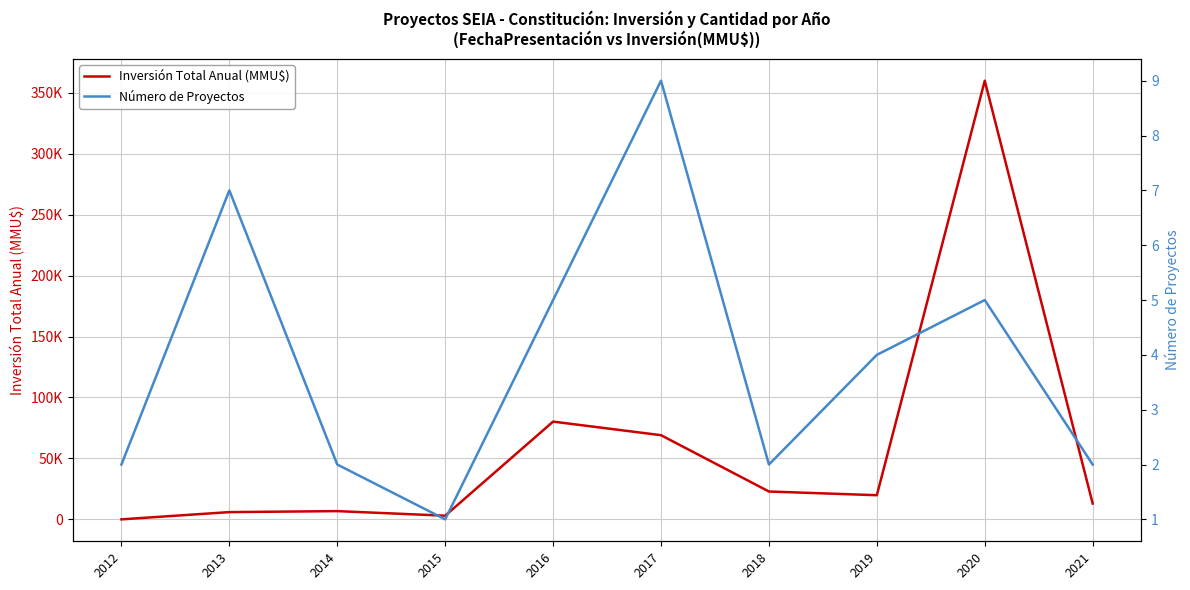

Reading right to left, extract all data points from this chart.

Inversión Total Anual (MMU$): 12992	359920	19811	22850	69062	80206	3000	6760	5950	0
Número de Proyectos: 2	5	4	2	9	5	1	2	7	2